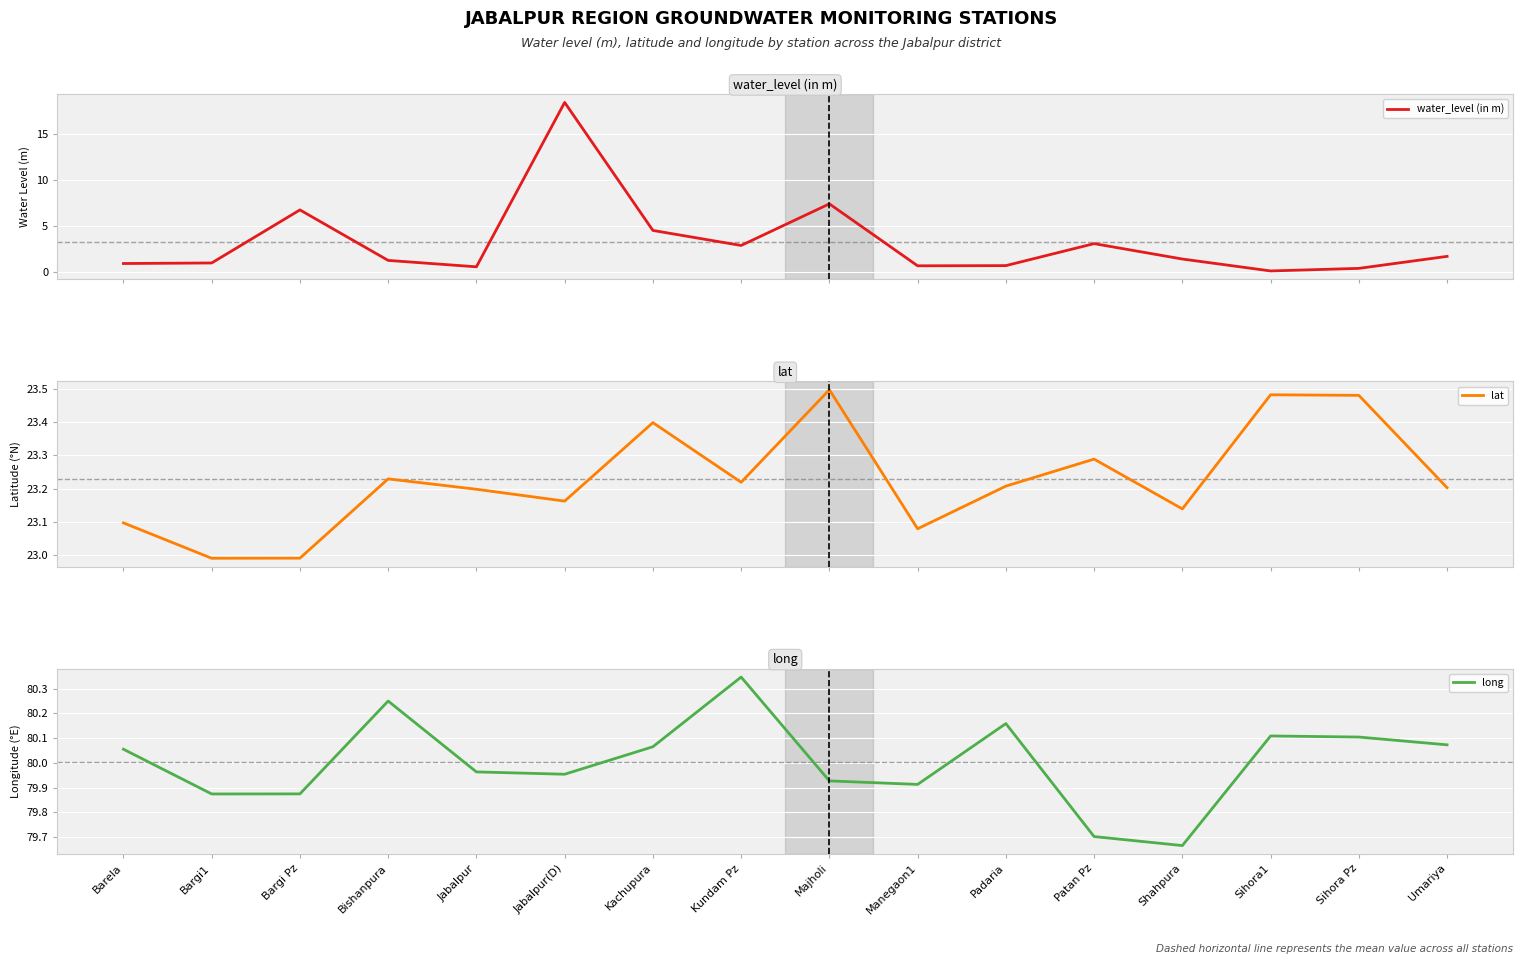

At which label does water_level (in m) reach its minimum?

Sihora1